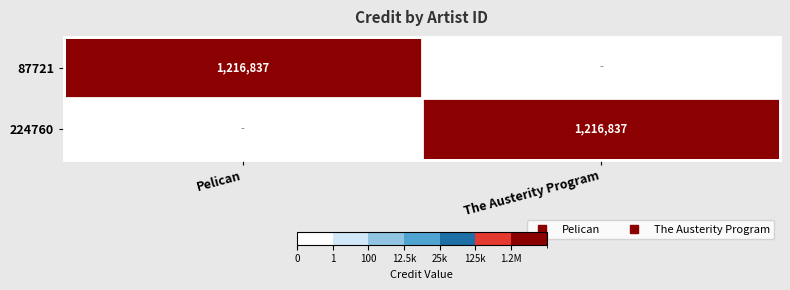

The value of 224760 at Pelican is 0. True or false?

True